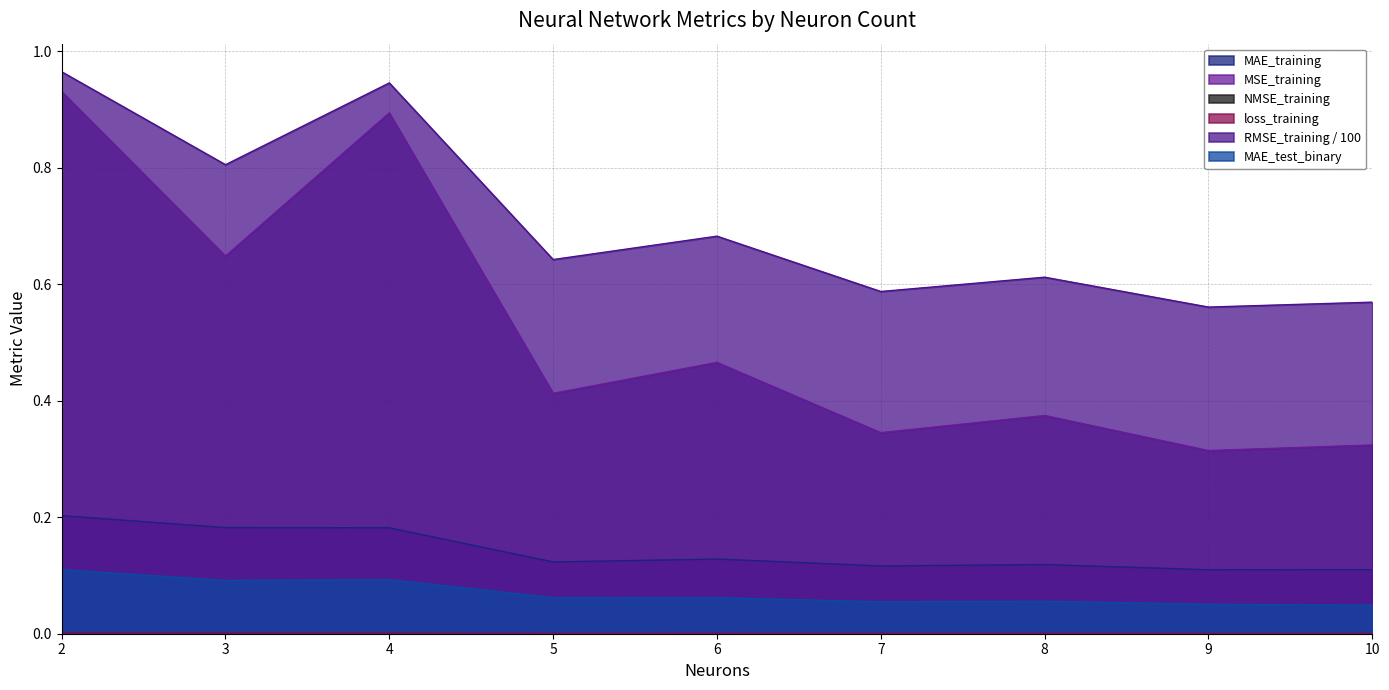

Reading right to left, what are all the values shown in this chart?

MAE_training: 0.1	0.1	0.1	0.1	0.1	0.1	0.2	0.2	0.2
MSE_training: 0.3	0.3	0.4	0.3	0.5	0.4	0.9	0.6	0.9
NMSE_training: 0.0	0.0	0.0	0.0	0.0	0.0	0.0	0.0	0.0
loss_training: 0.0	0.0	0.0	0.0	0.0	0.0	0.0	0.0	0.0
RMSE_training: 0.6	0.6	0.6	0.6	0.7	0.6	0.9	0.8	1.0
MAE_test_binary: 0.0	0.1	0.1	0.1	0.1	0.1	0.1	0.1	0.1